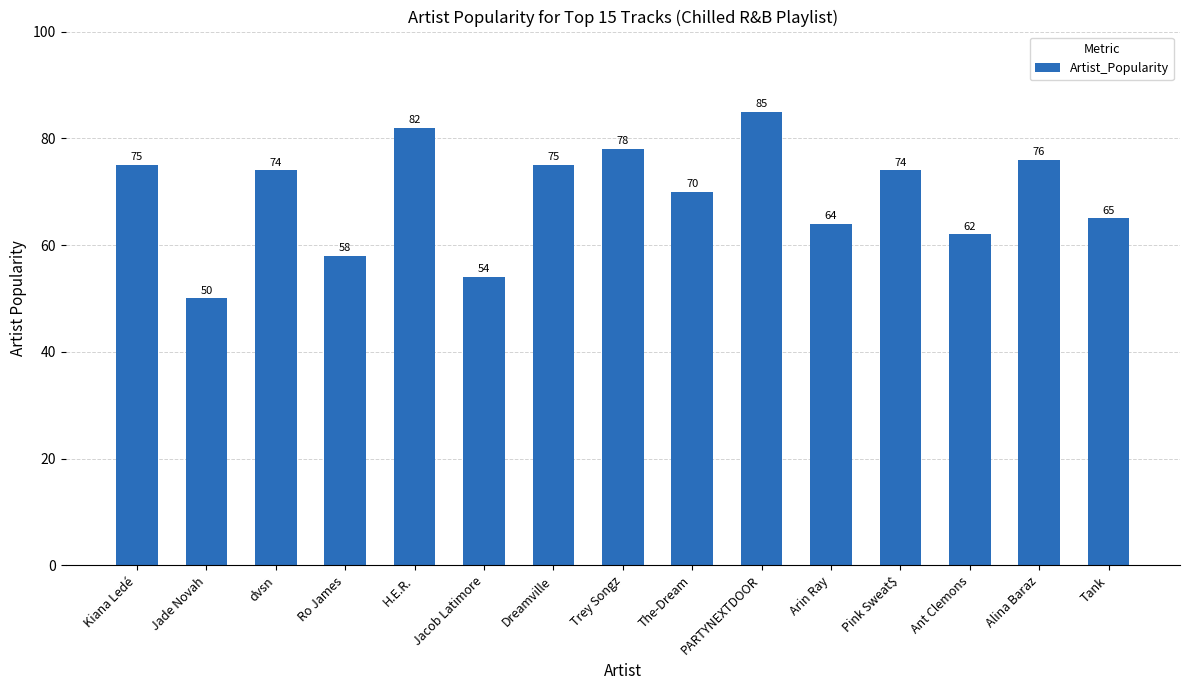

What position from the left is Ro James?

4